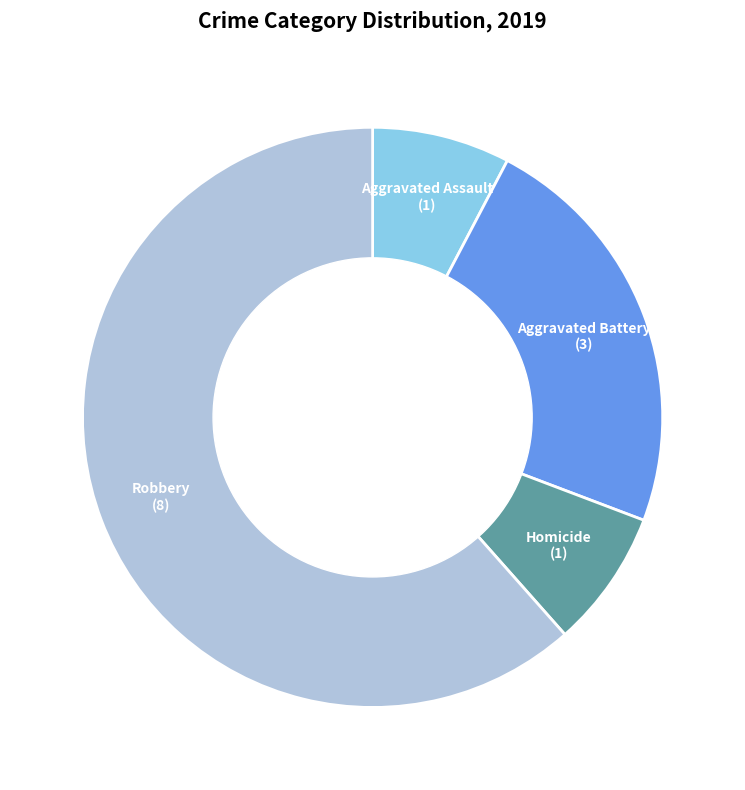

What is the largest slice in the pie chart?

Robbery